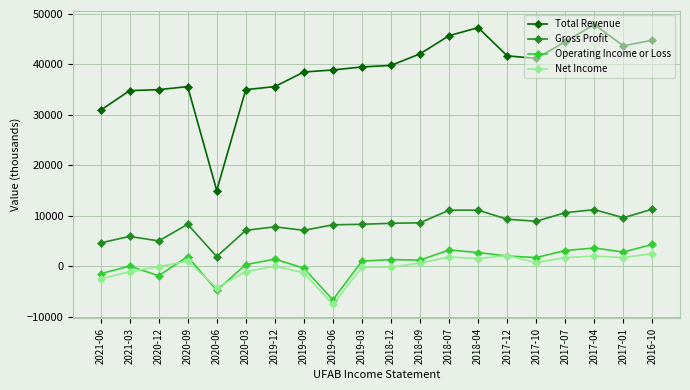

List the series in order of their peak value, lowest first.

Net Income, Operating Income or Loss, Gross Profit, Total Revenue